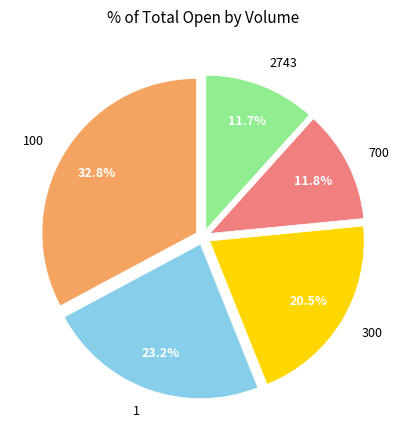

What portion of the pie excludes 100?

67.2%